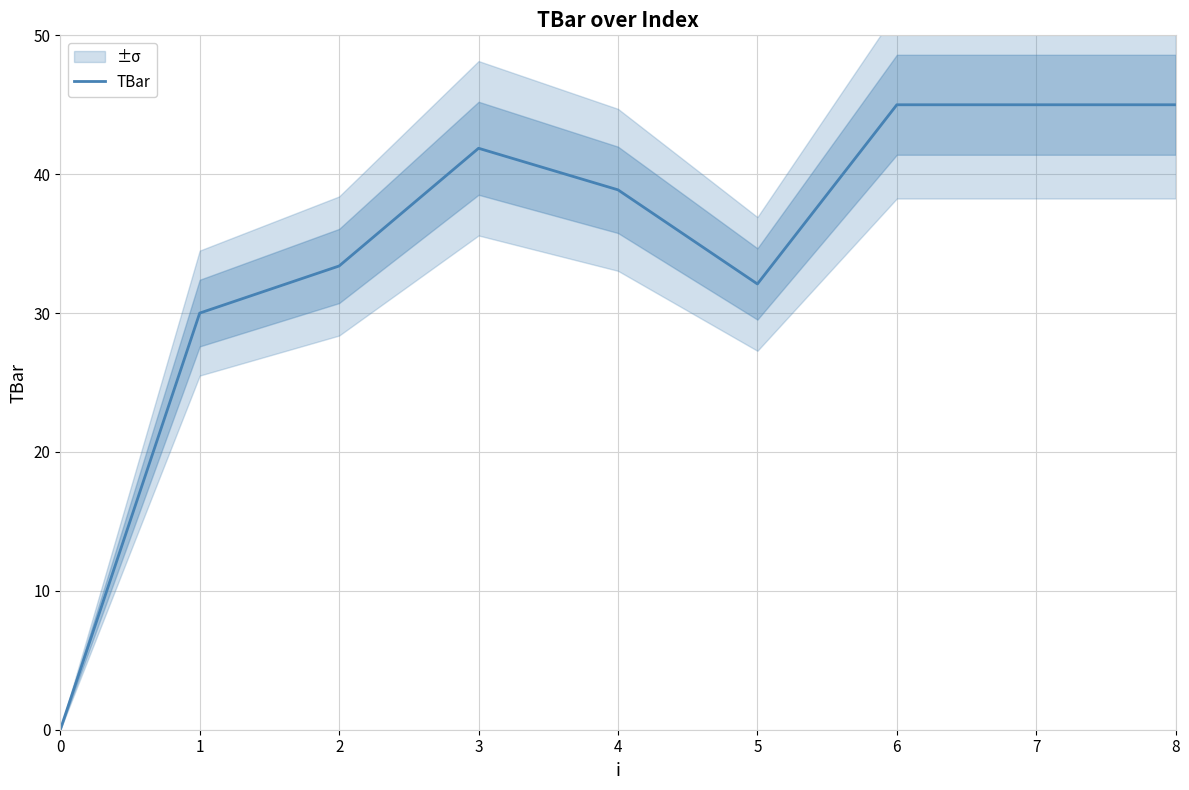

What is the average value?

34.6